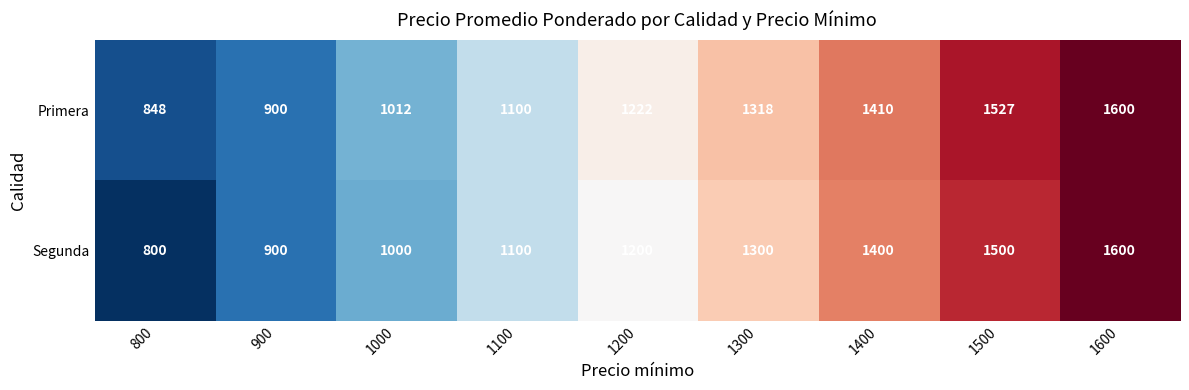

Which category has the highest value across all series?

1600